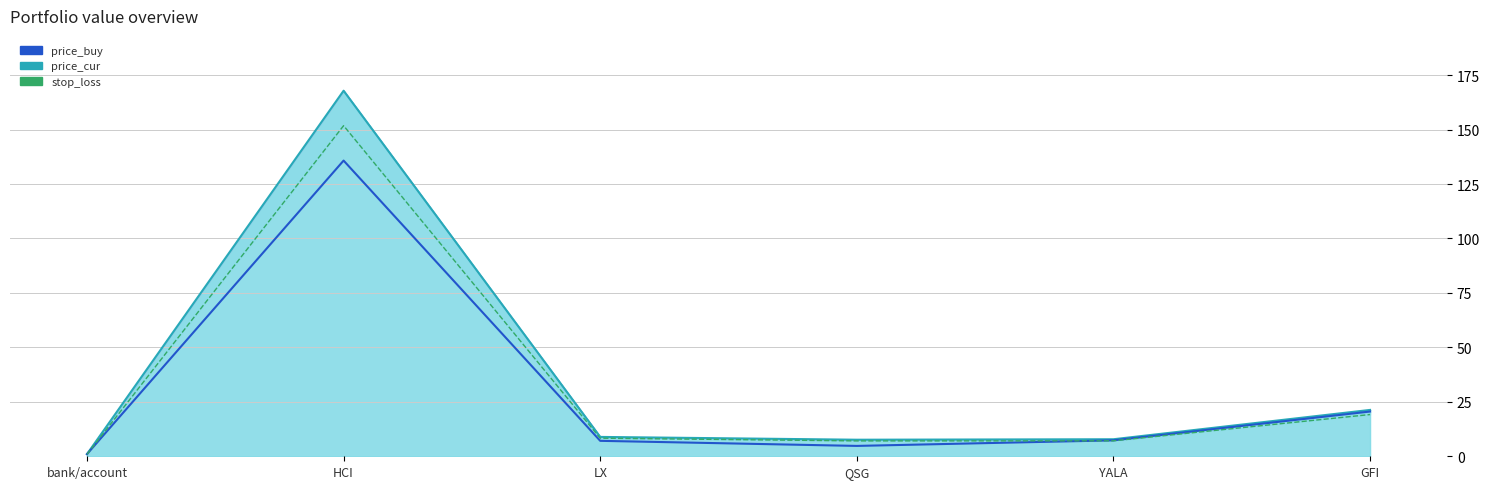

Is it true that price_buy line equals 4.8 at QSG?

True